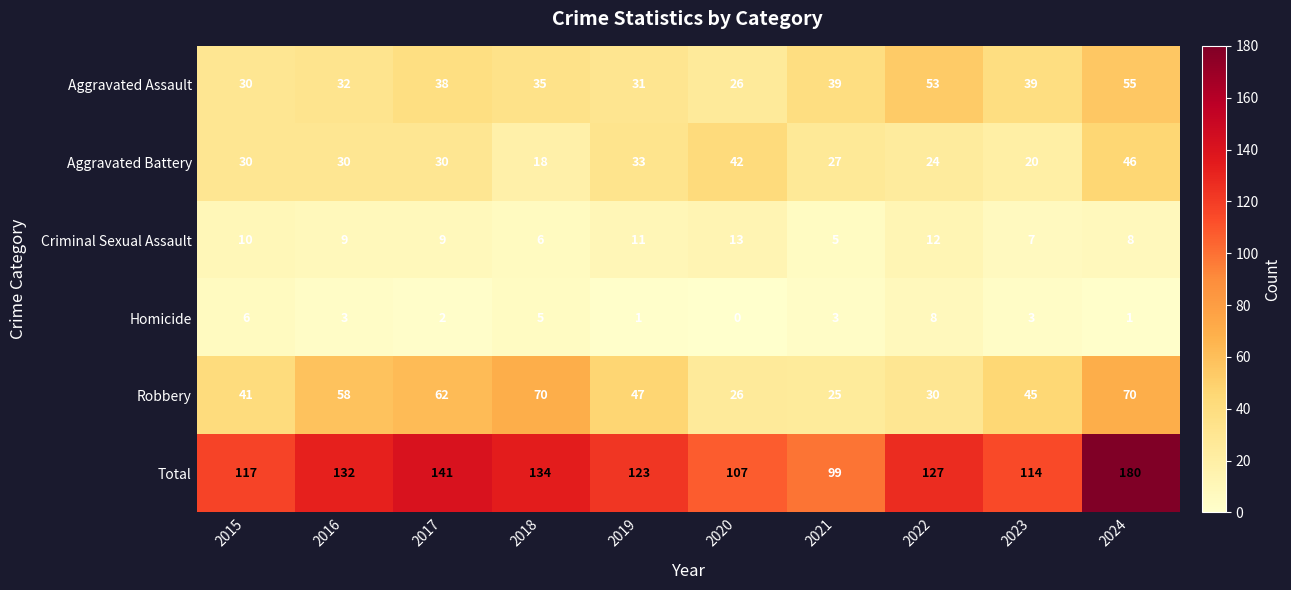

What is the greatest value displayed?

180